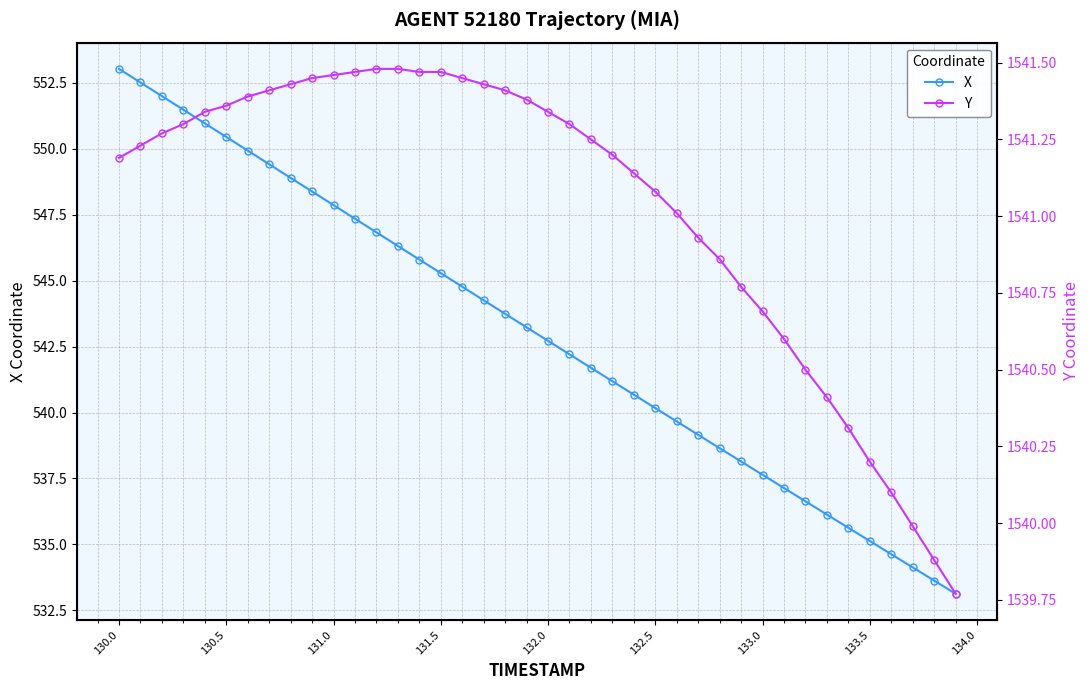

True or false: X has a value of 540.2 at 132.5.

True